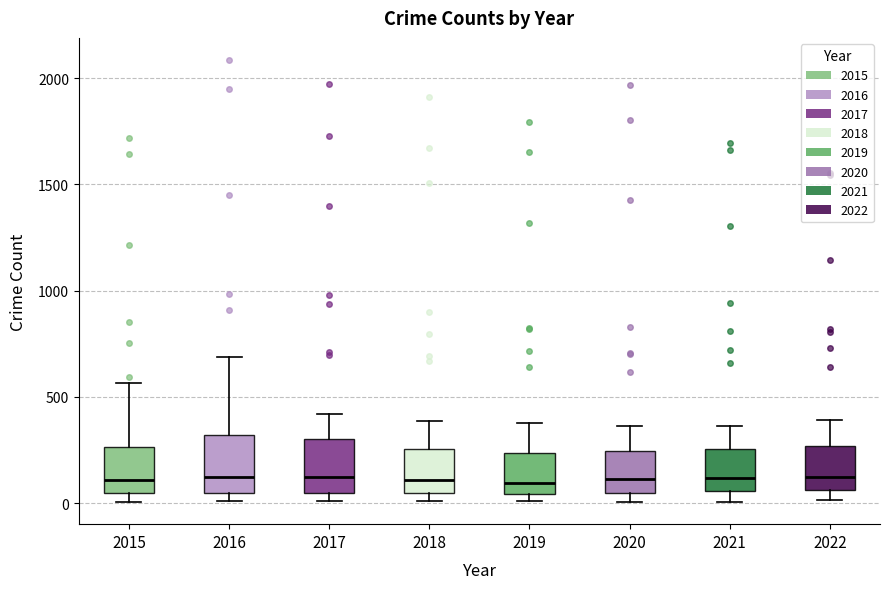

Reading left to right, transcribe this box plot: for each box, give where its median line is, the range the box spans, and where its two whiskers end, as read against the y-axis. The values are not printed on the chart, so give them approximately, as read against the axis.

2015: median 100, box 50 to 250, whiskers 0 to 550
2016: median 150, box 50 to 300, whiskers 0 to 700
2017: median 100, box 50 to 300, whiskers 0 to 400
2018: median 100, box 50 to 250, whiskers 0 to 400
2019: median 100, box 50 to 250, whiskers 0 to 400
2020: median 100, box 50 to 250, whiskers 0 to 350
2021: median 100, box 50 to 250, whiskers 0 to 350
2022: median 150, box 50 to 250, whiskers 0 to 400